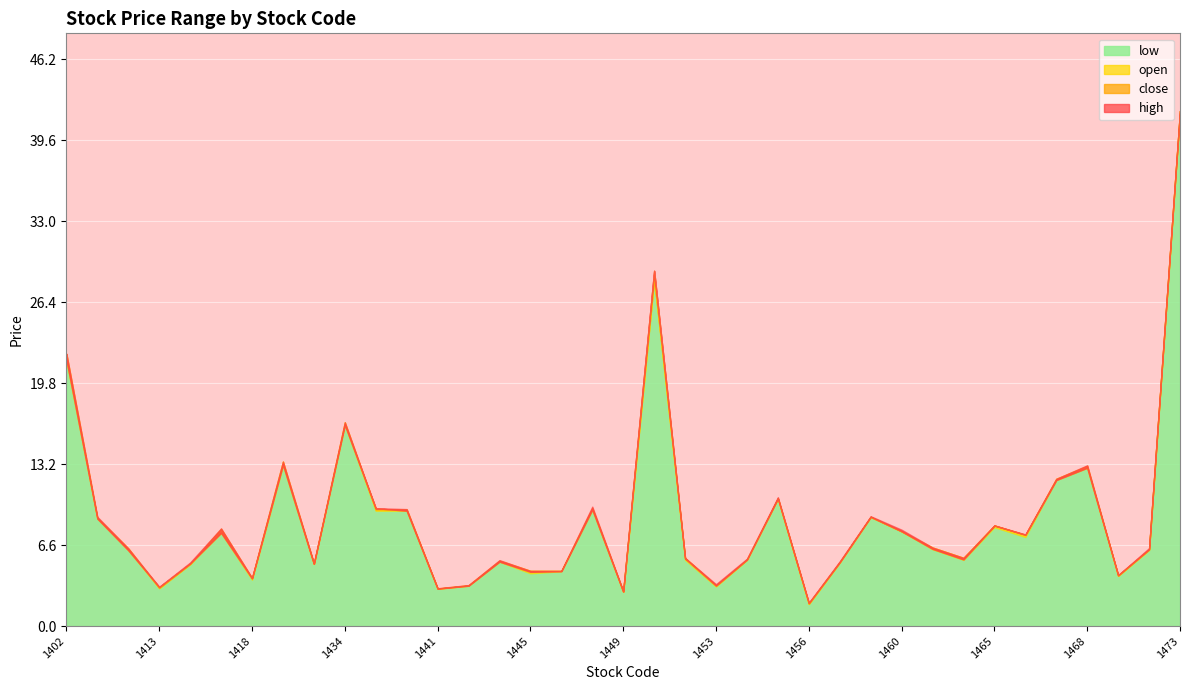

In low, how many points are higher than both neighbors (excluding endpoints)?

10